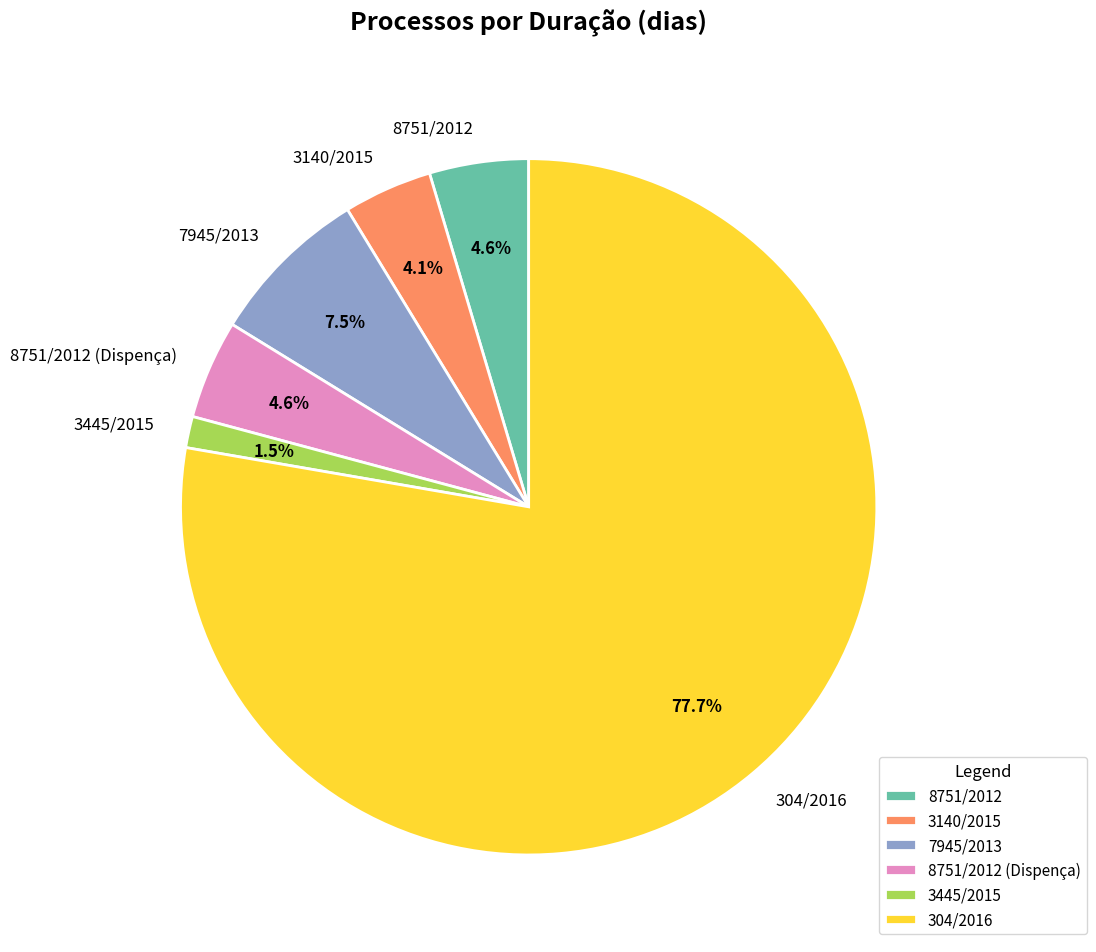

How many segments does this pie chart have?

6